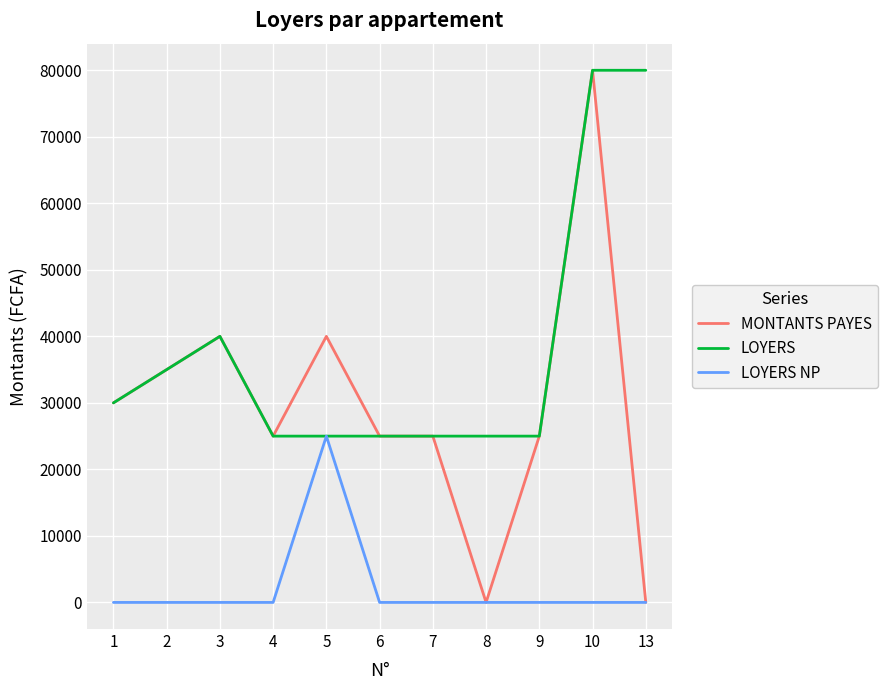

What is the spread (max minus min) of values at 1?

30000